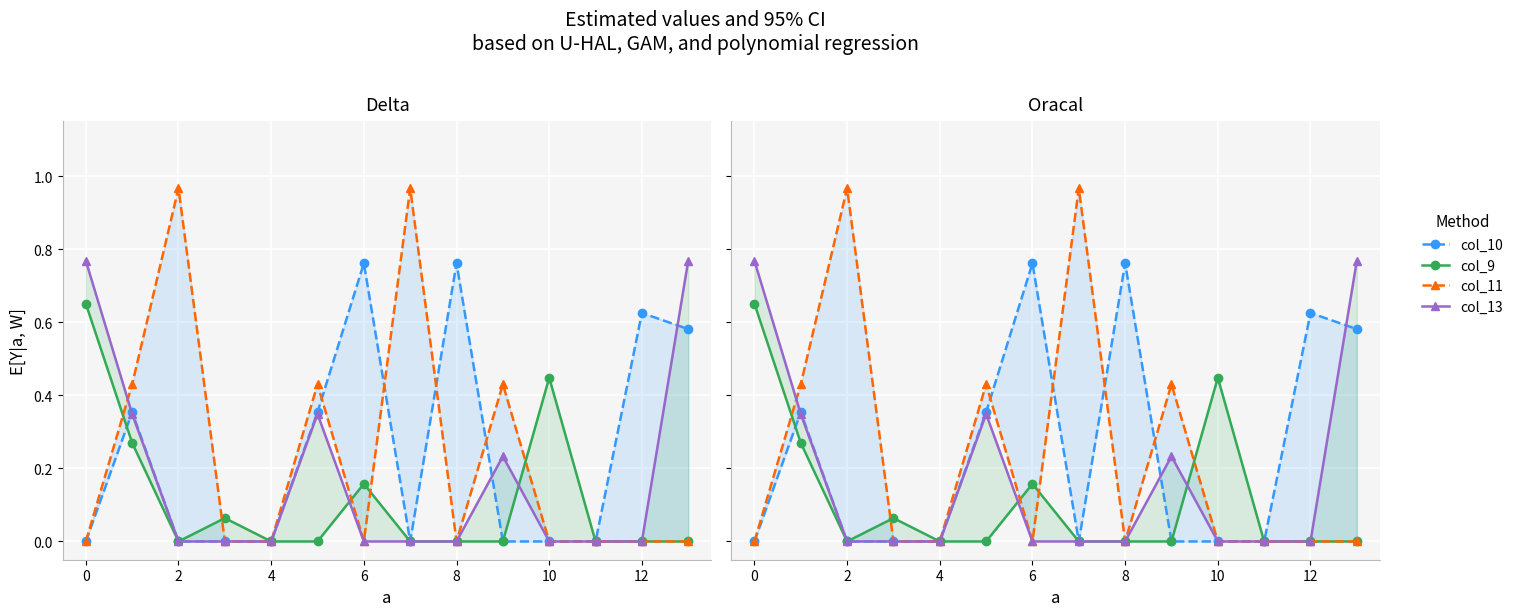

What is the label of the 1st point from the right?

13